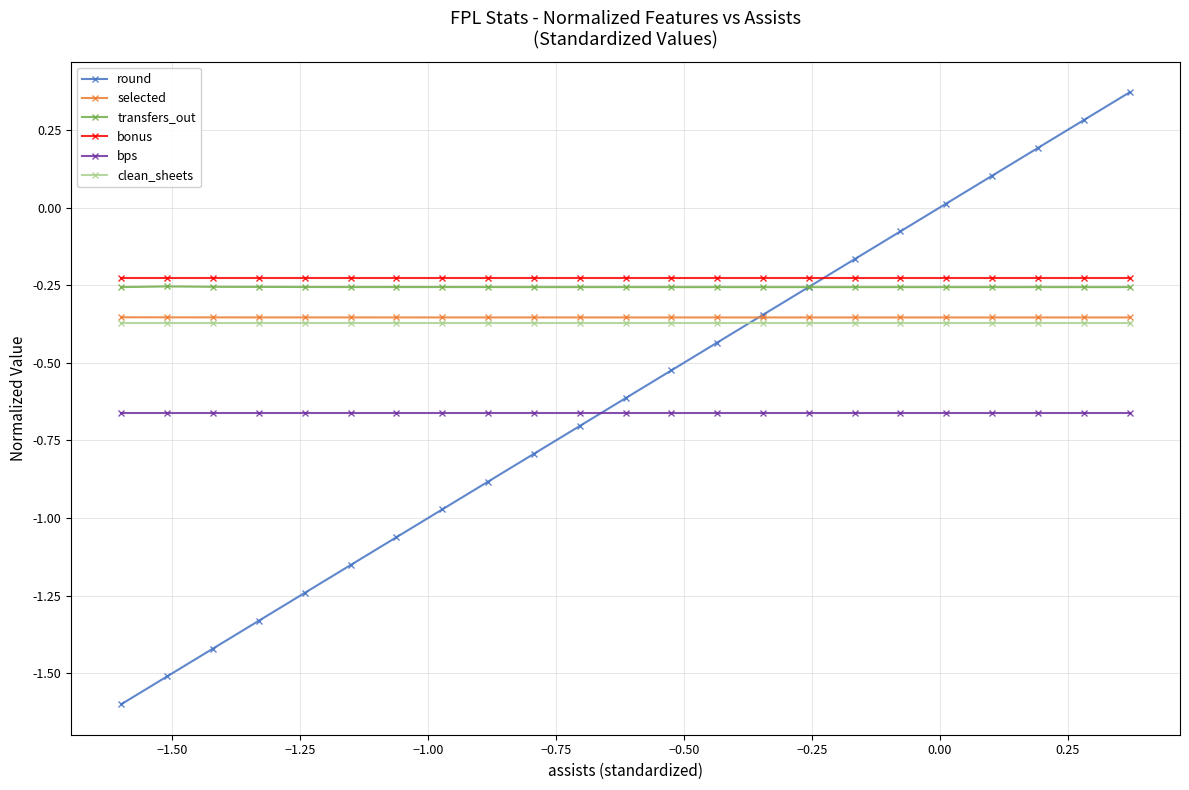

True or false: clean_sheets and bps intersect in this chart.

False